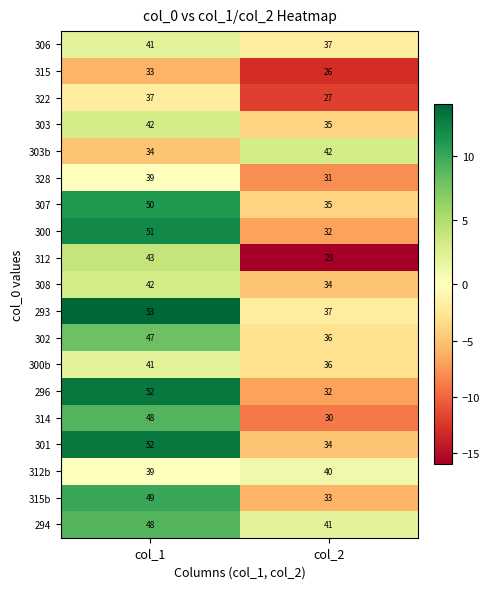

Where is 307 nearest to the value 42?

col_2